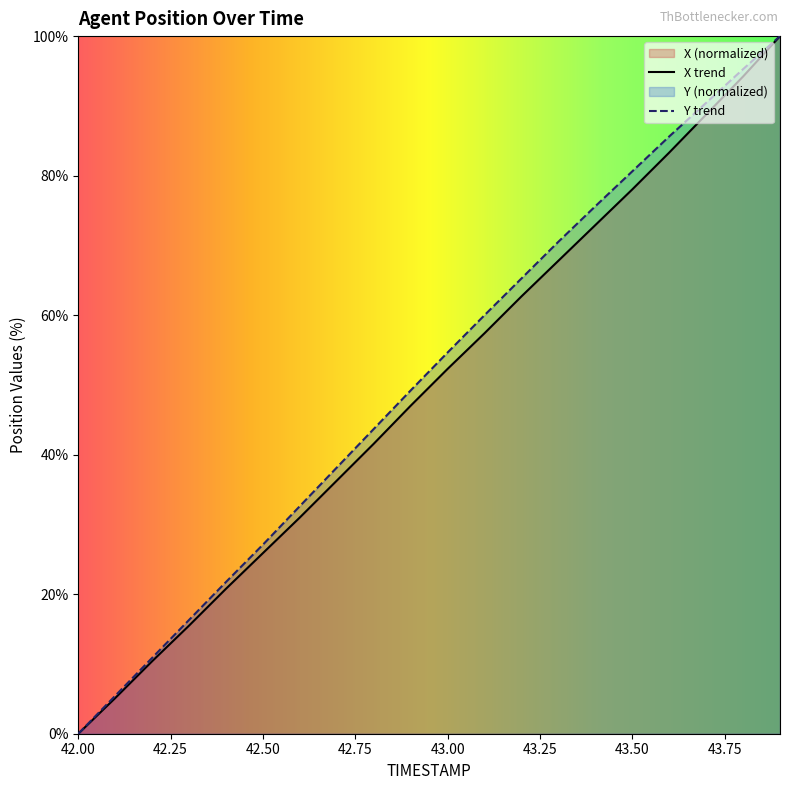

Is it true that X equals 39.9 at 43.3?

False